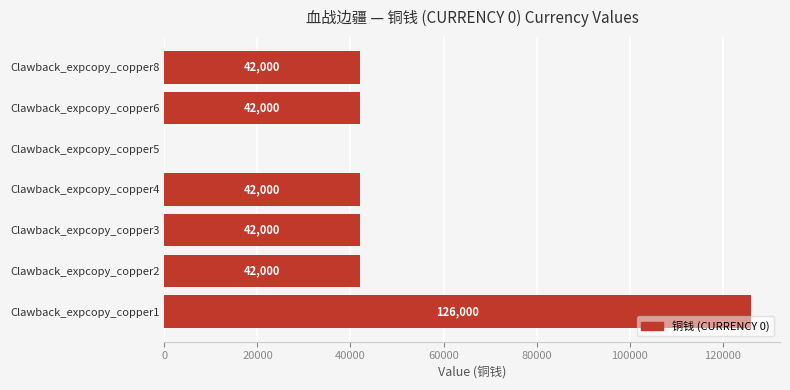

What is the sum of all values?

336000